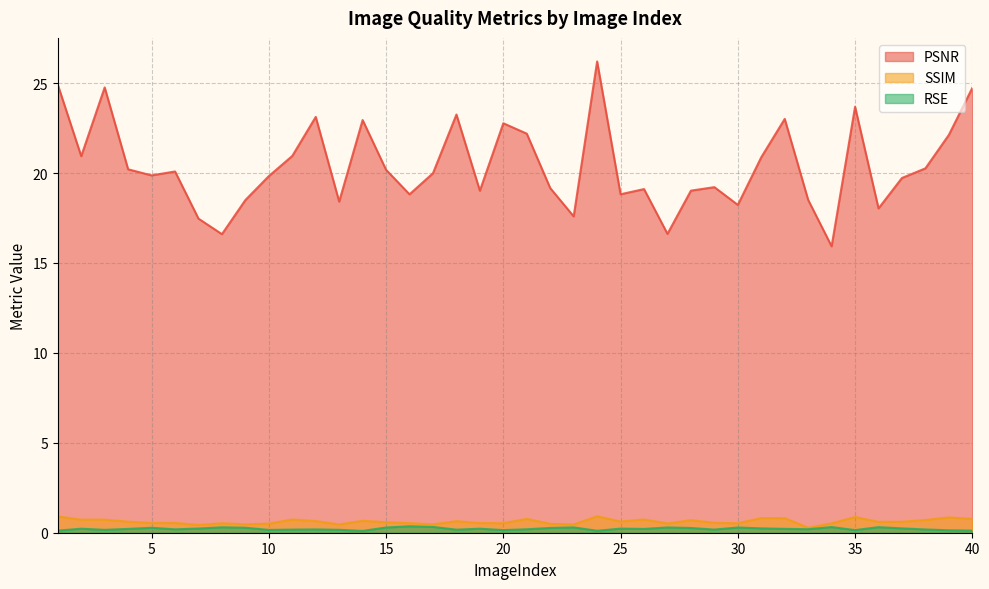

True or false: SSIM and RSE intersect in this chart.

False